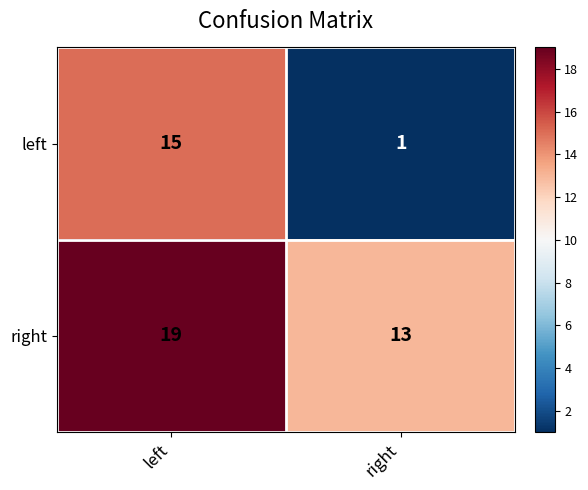

Between left and right, which series saw the biggest shift?

left